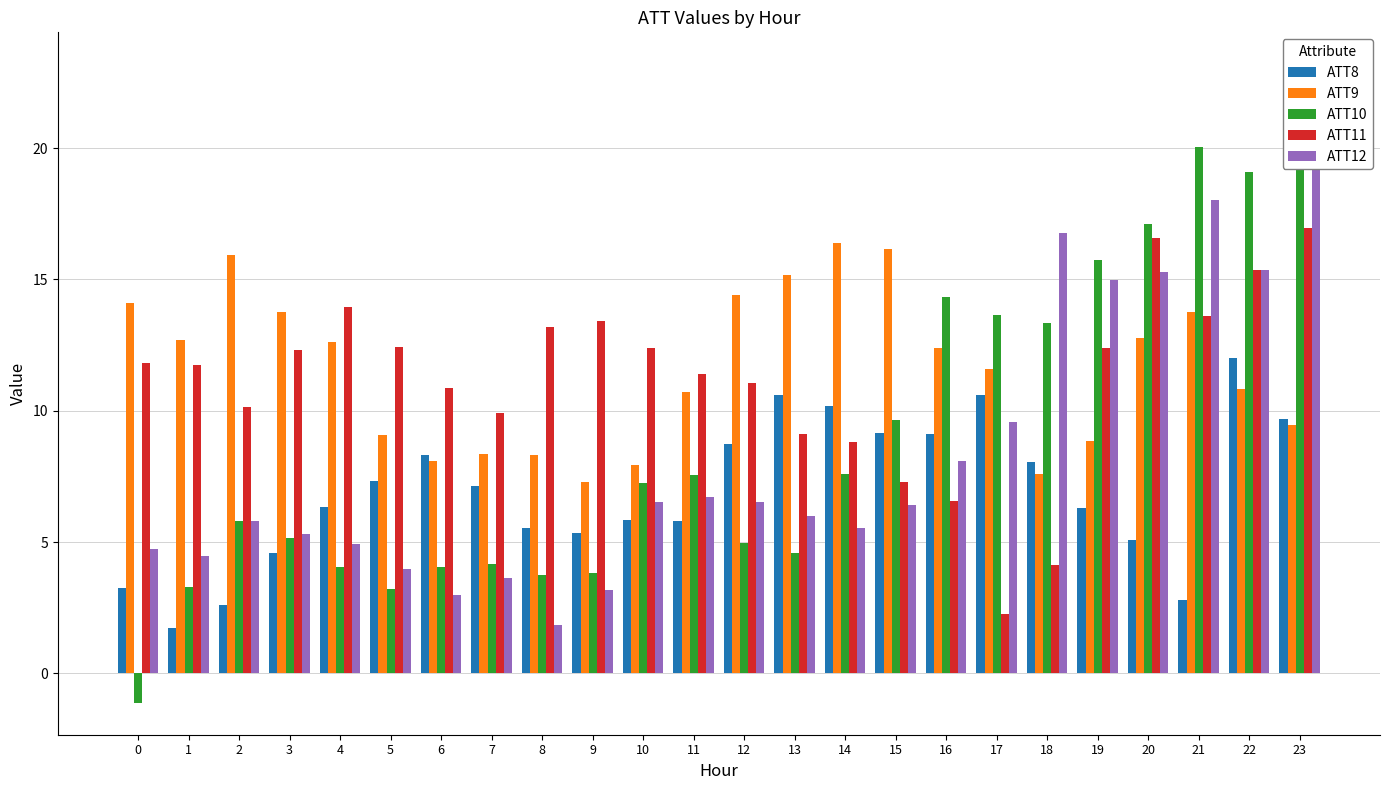

Where does the ATT10 series first go above 7?

10